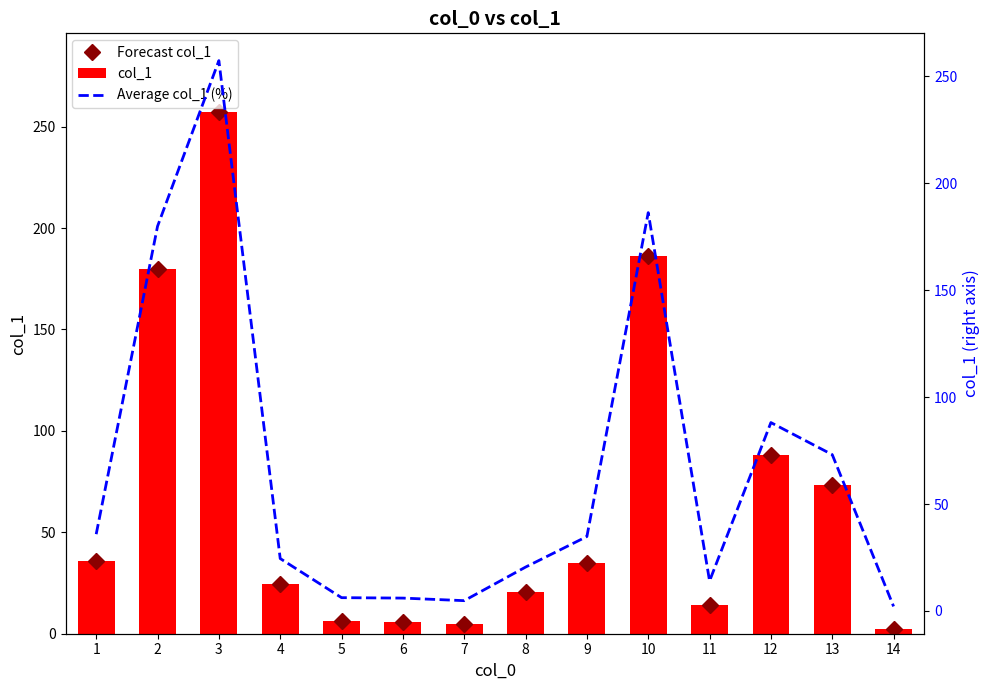

At which category is the sum across all series the highest?

3